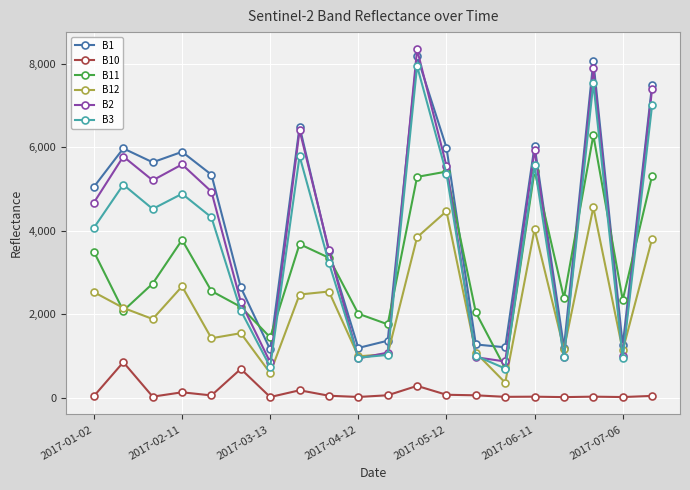

Which series has the widest spread of values?

B2